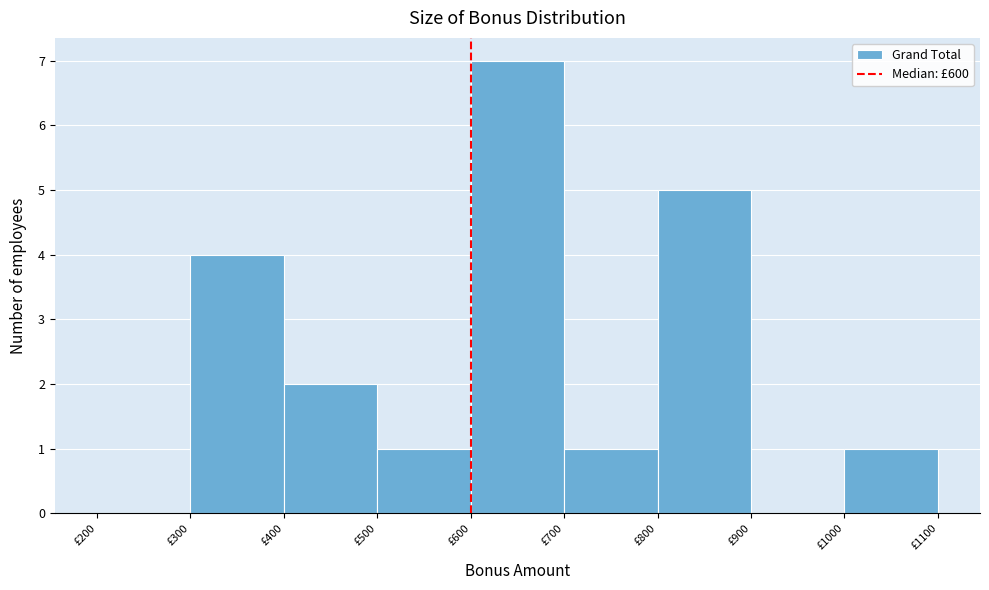

Reading left to right, transcribe this chart: for each bar, give the range it covers on the x-axis and its height. The values are not printed on the chart, so give them approximately, as read against the axis.

200 to 300: 0
300 to 400: 4
400 to 500: 2
500 to 600: 1
600 to 700: 7
700 to 800: 1
800 to 900: 5
900 to 1000: 0
1000 to 1100: 1